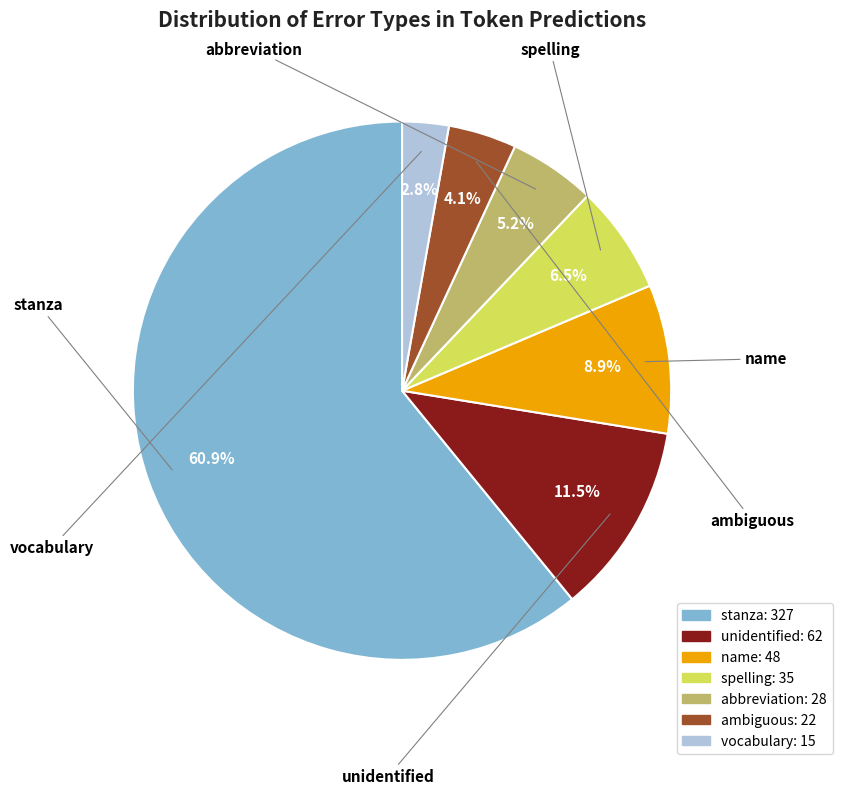

To the nearest percent, what is the average slice percentage?

14%